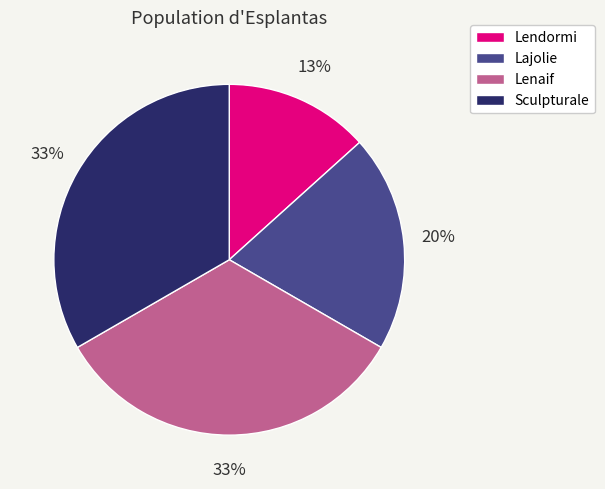

What percentage is the Lendormi slice, to the nearest percent?

13%